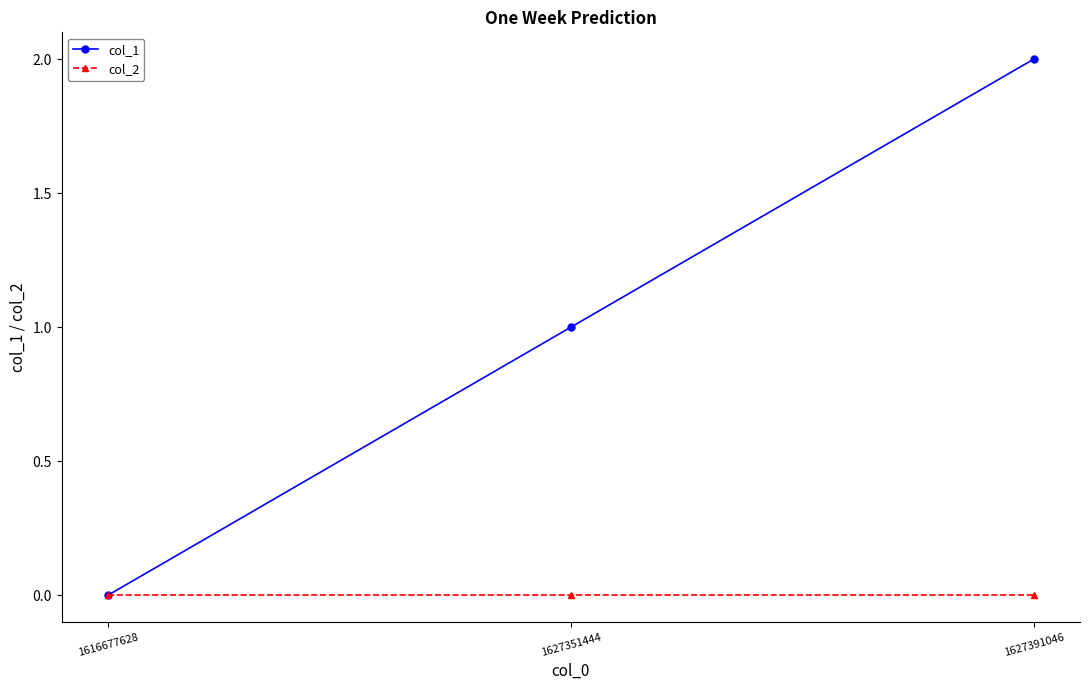

Rank the series by their average value, from highest to lowest.

col_1, col_2